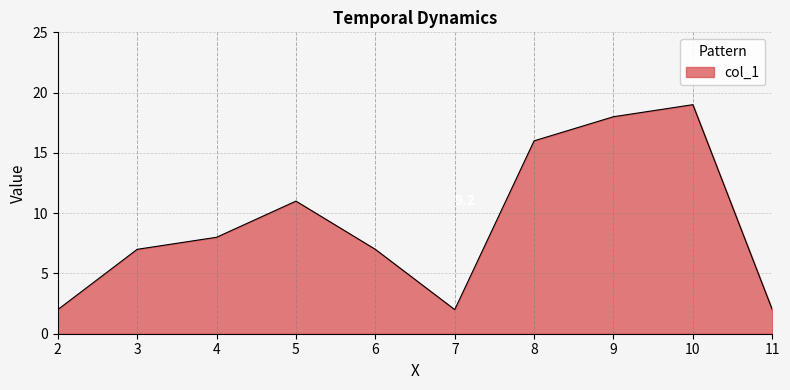

Between 4 and 8, which is larger?

8